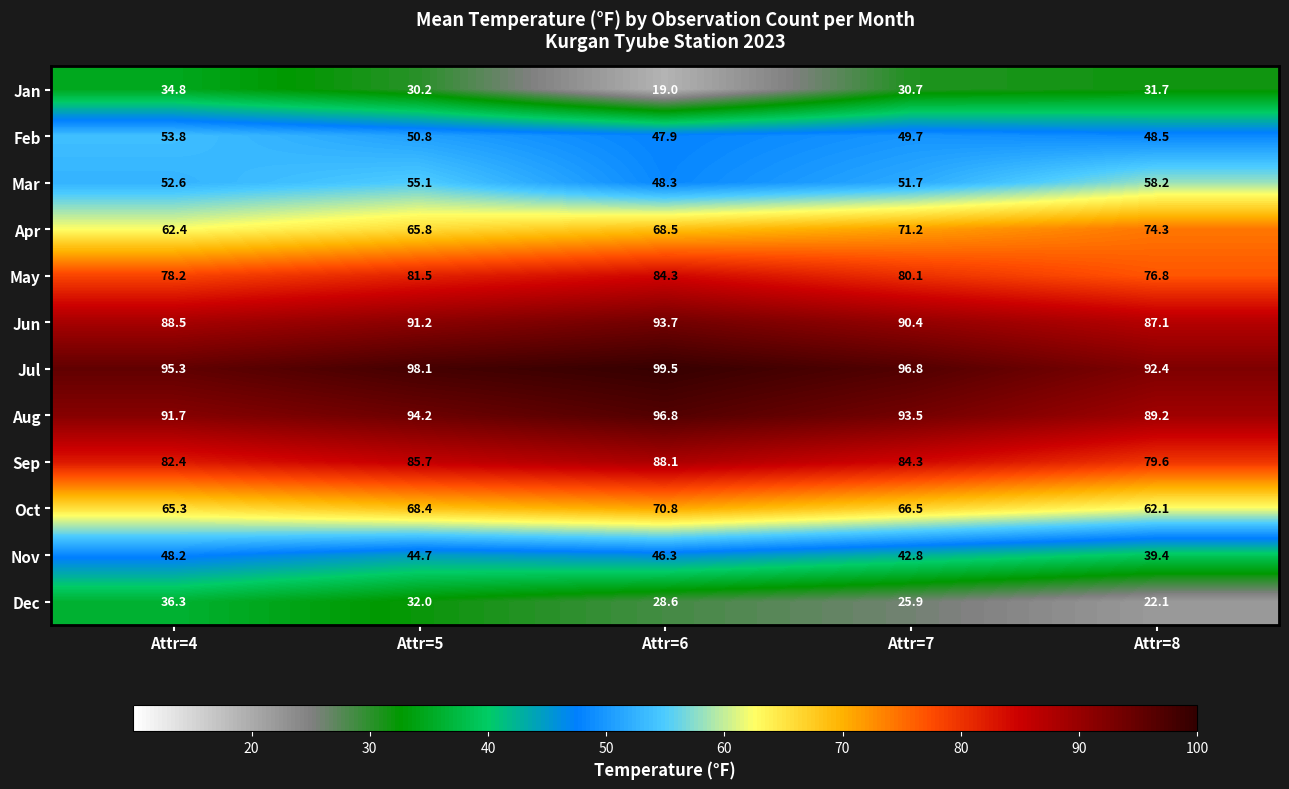

Which category has the lowest value in the Dec series?

Attr=8